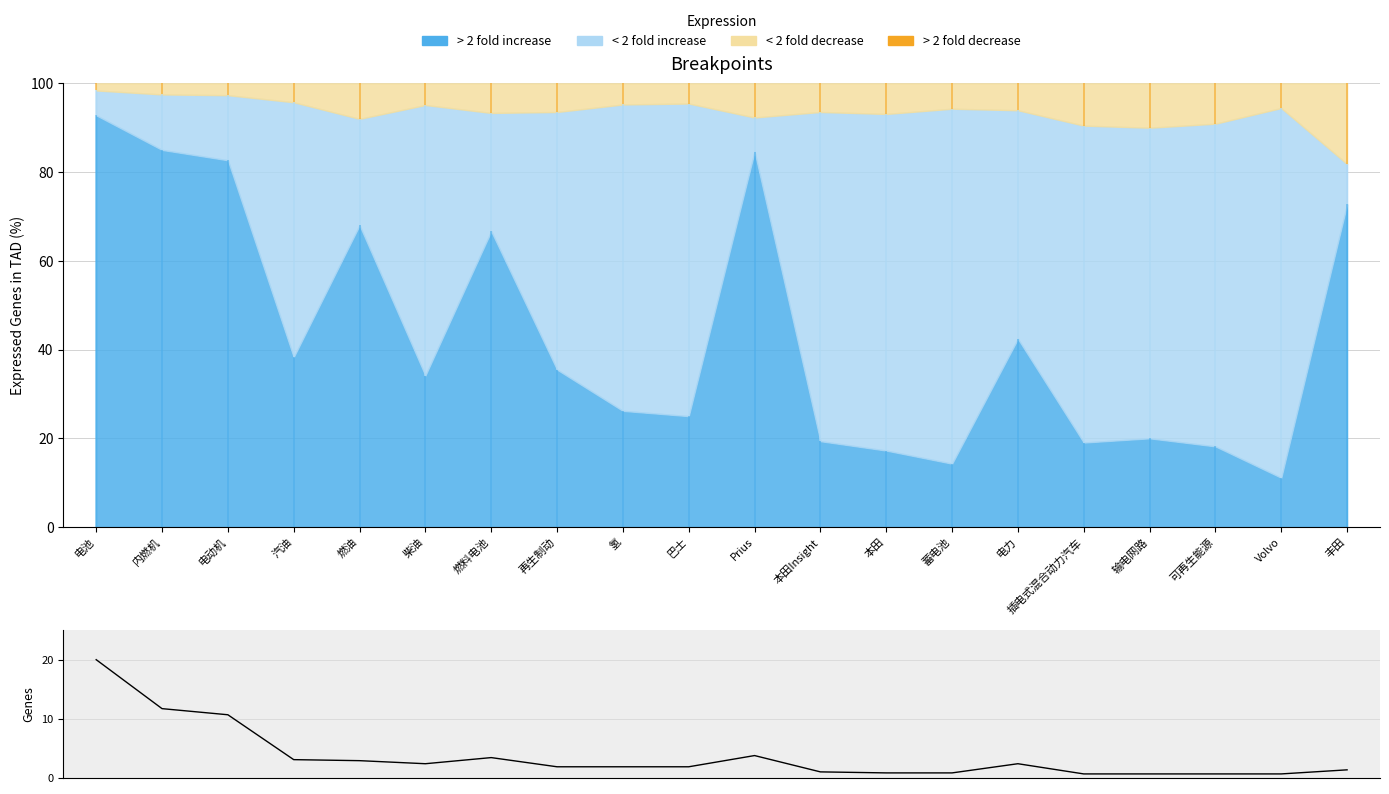

Does the chart display data point markers on the line(s)?

No